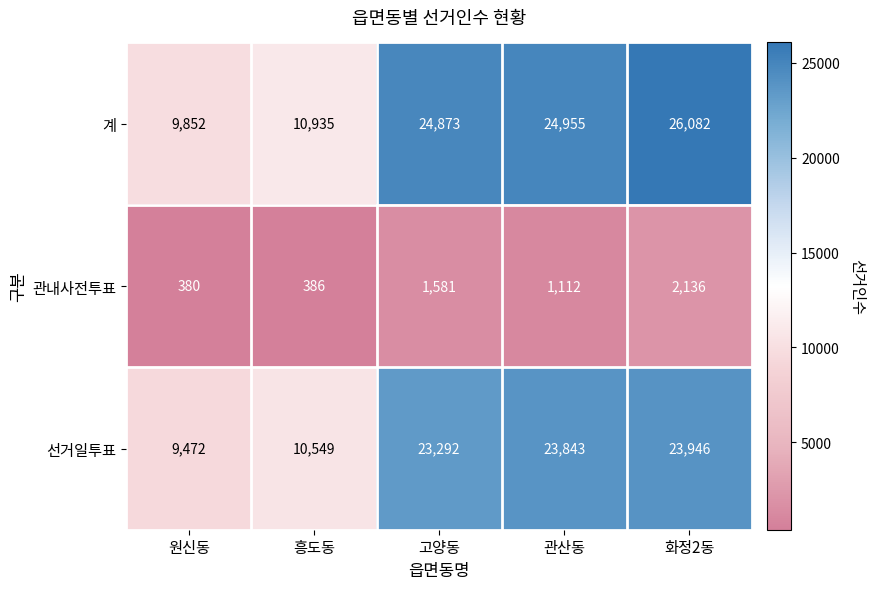

Is it true that 관내사전투표 equals 380 at 원신동?

True